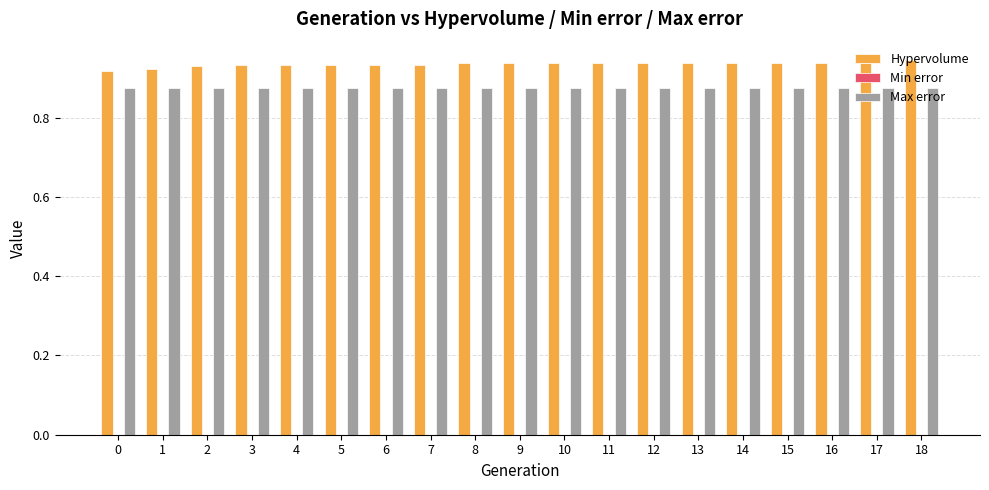

The value of Hypervolume at 3 is 1.4. True or false?

False